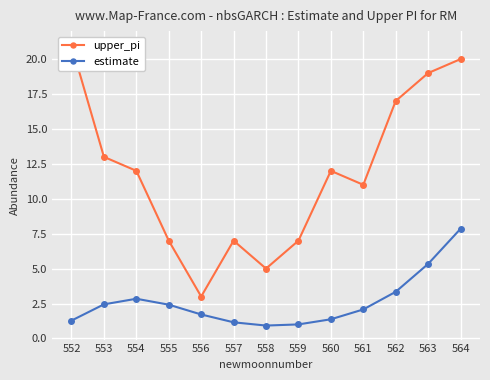

What is the difference between the highest and lowest values at 563?

13.7